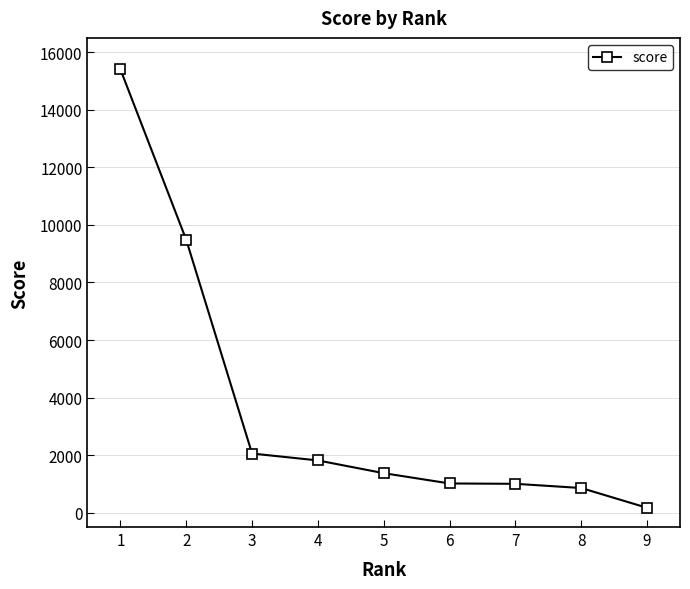

The chart shows a value of 2054.3 at 3. True or false?

True